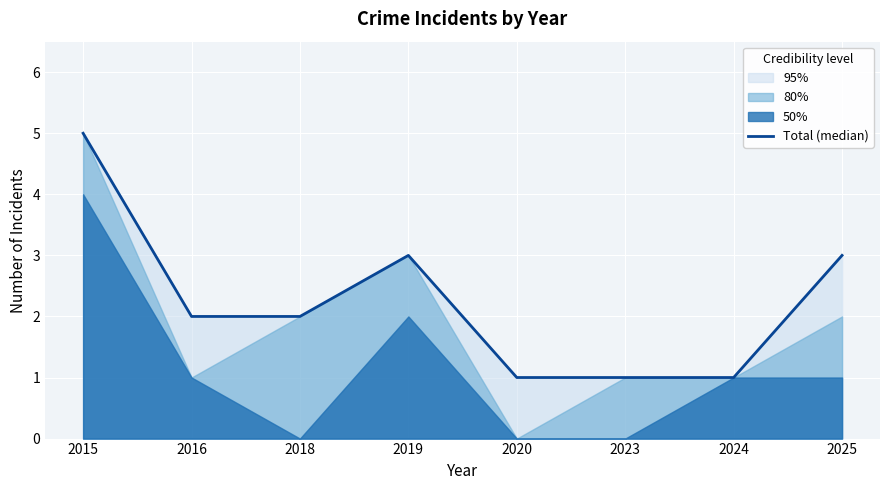

List the labels in order of value, smallest first.

2020, 2023, 2024, 2016, 2018, 2019, 2025, 2015